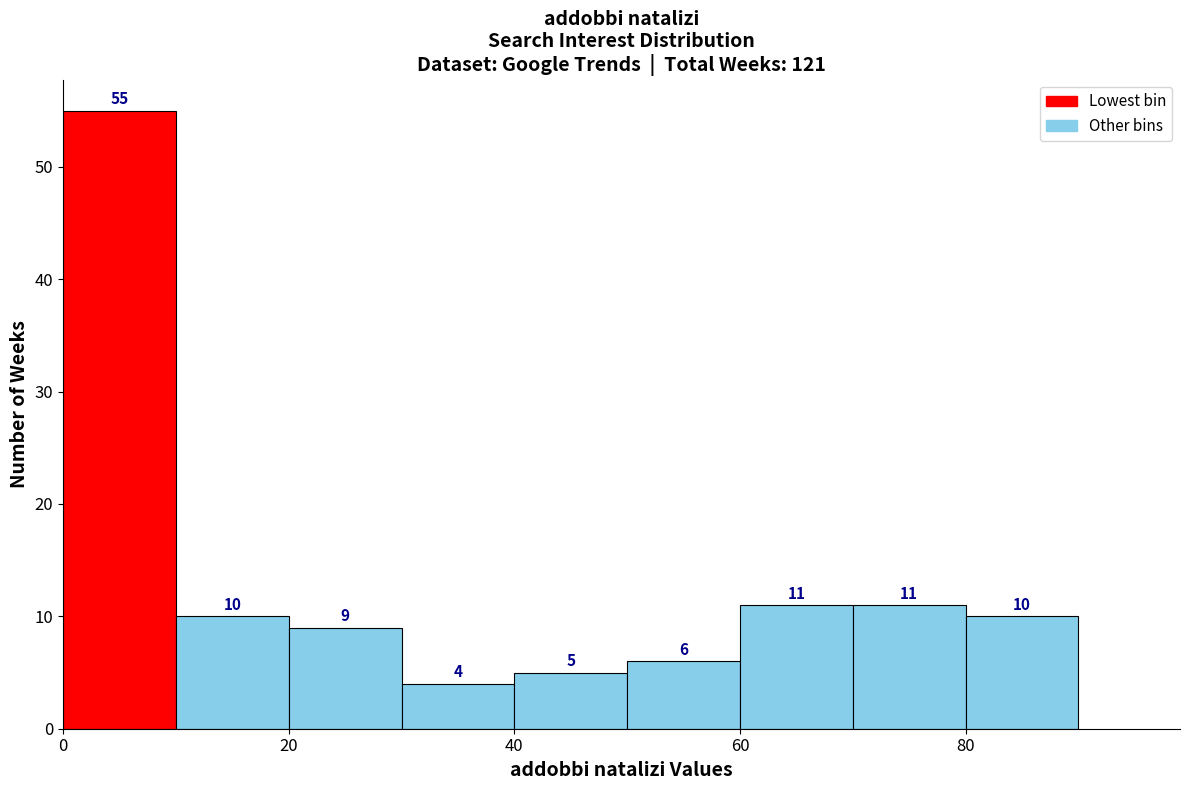

Reading left to right, transcribe this chart: for each bar, give the range it covers on the x-axis and its height.

0 to 10: 55
10 to 20: 10
20 to 30: 9
30 to 40: 4
40 to 50: 5
50 to 60: 6
60 to 70: 11
70 to 80: 11
80 to 90: 10